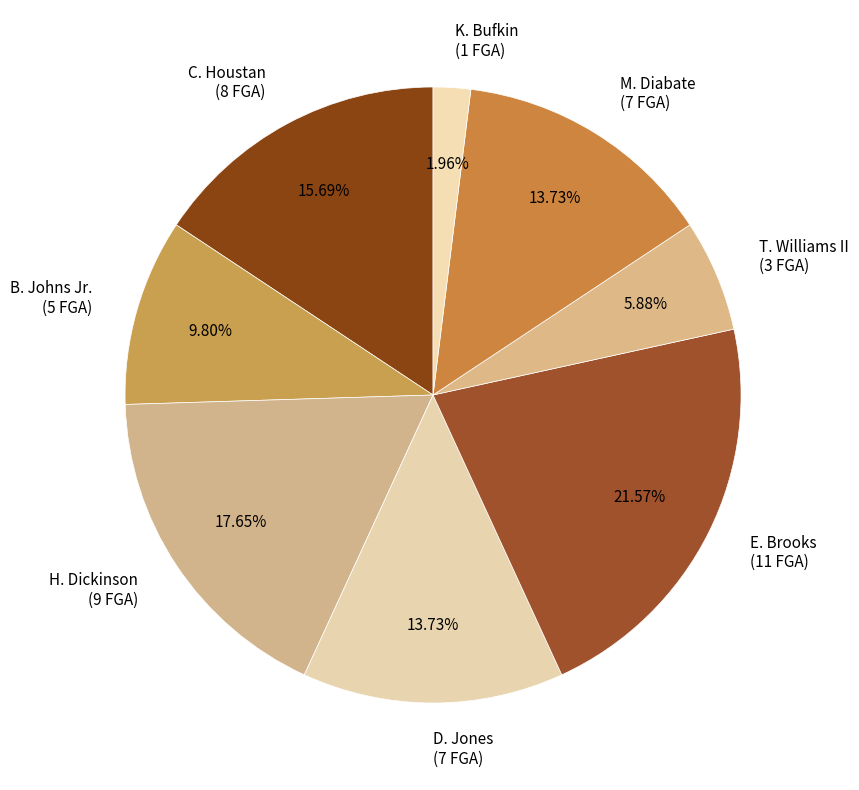

Does T. Williams II account for over 50% of the chart?

No